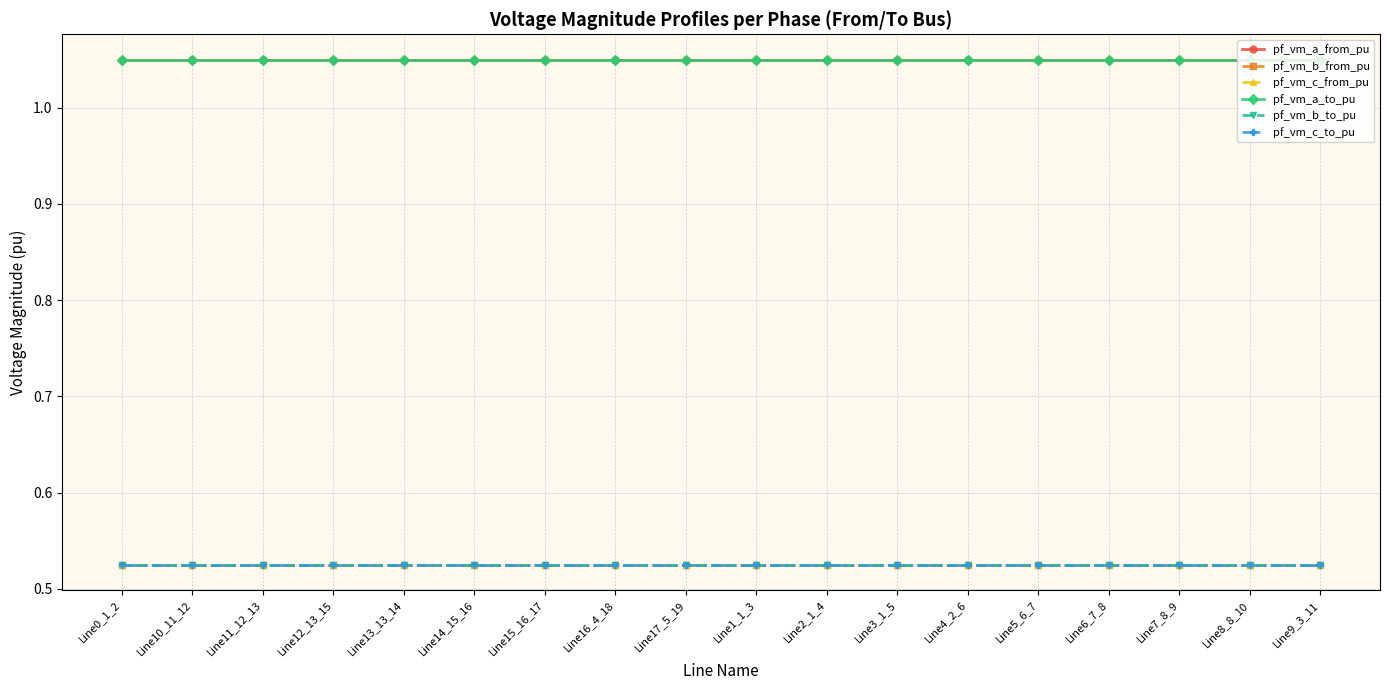

How many distinct data groups are displayed?

6